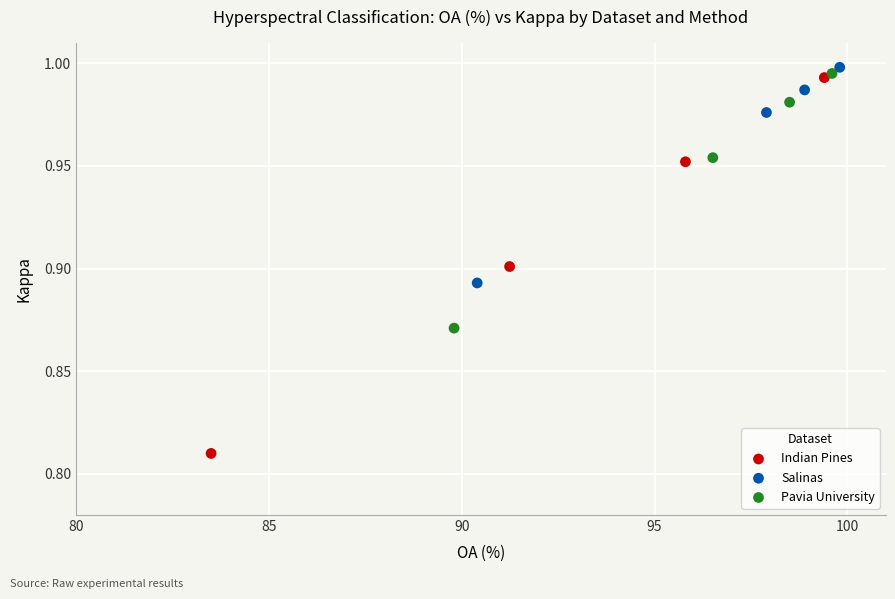

Which series reaches the minimum Y coordinate?

Indian Pines